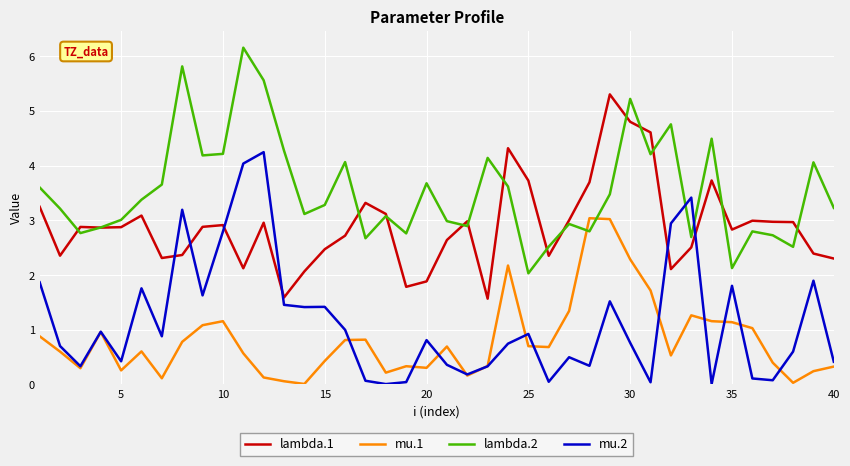

True or false: mu.1 and lambda.1 cross at least once.

False